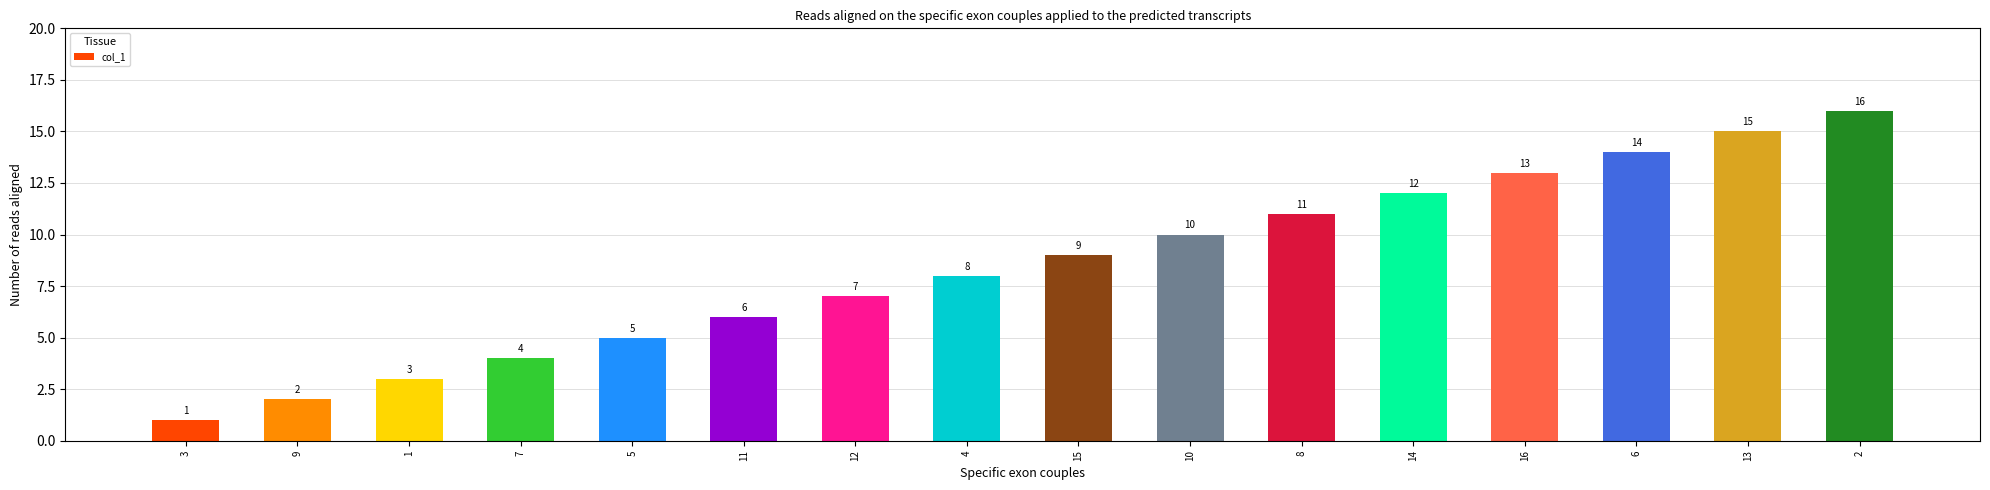

List the labels in order of value, smallest first.

3, 9, 1, 7, 5, 11, 12, 4, 15, 10, 8, 14, 16, 6, 13, 2